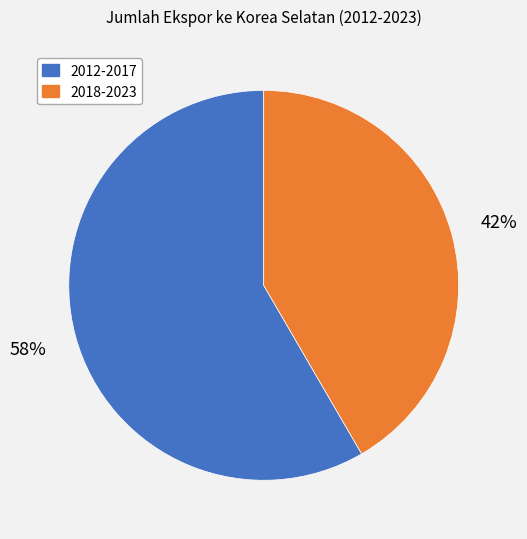

To the nearest percent, what is the average slice percentage?

50%